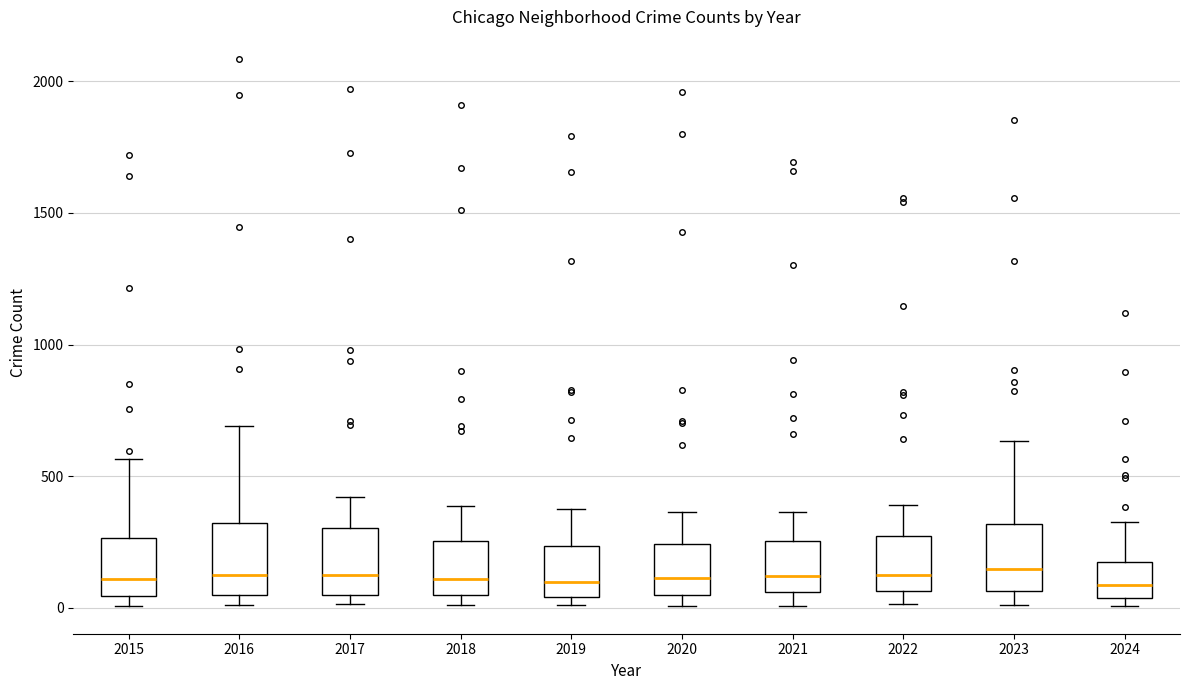

Where does the median line of the box at x = 2019 sit on the y-axis? The values are not printed on the chart, so give them approximately, as read against the axis.

100